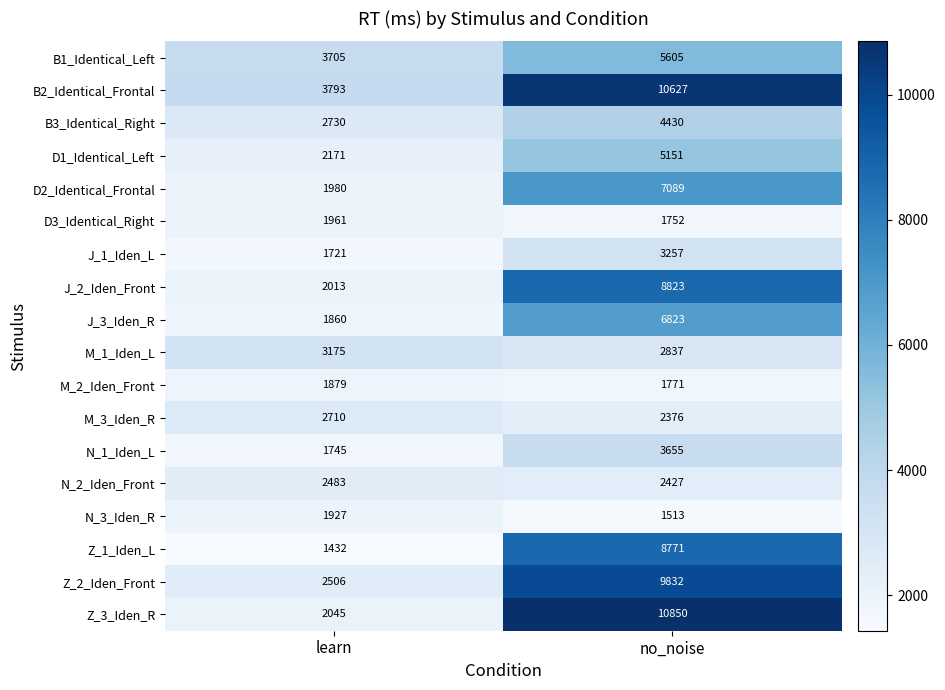

What is the minimum value shown in the chart?

1432